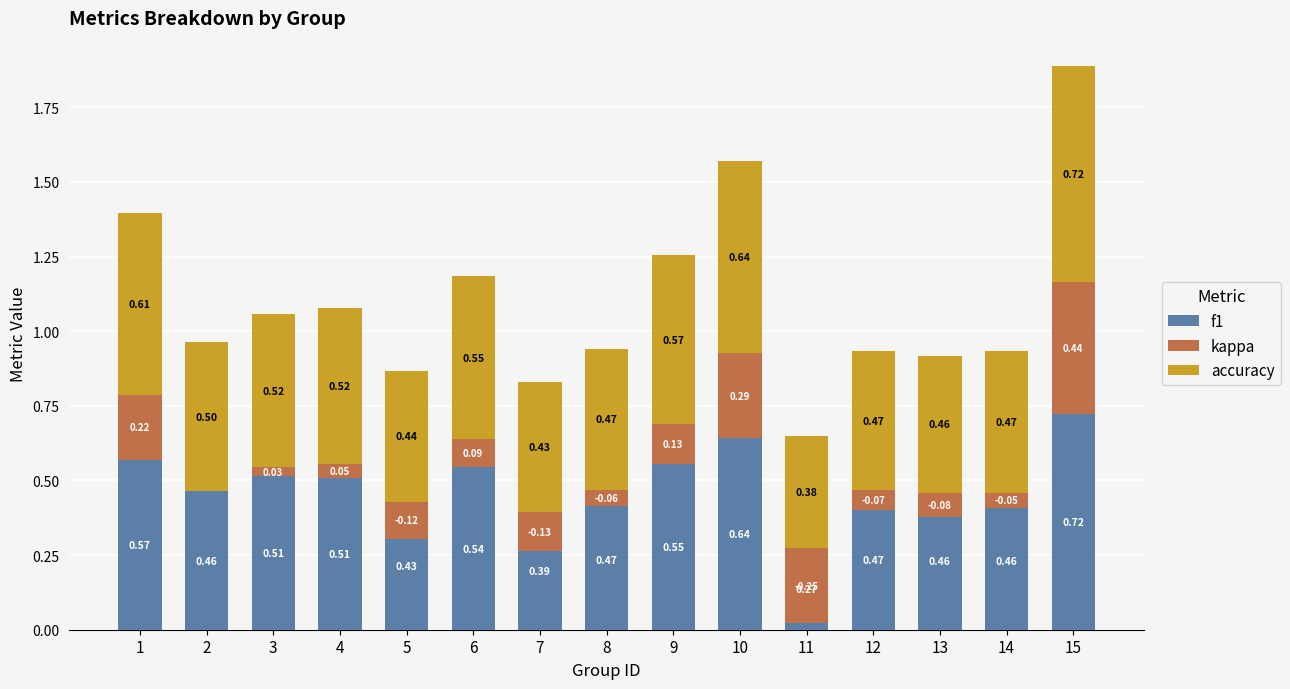

At 11, list the series in order from smallest to largest.

kappa, f1, accuracy